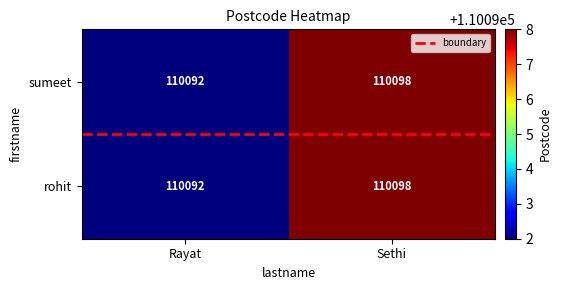

Rank the categories by rohit value from highest to lowest.

Sethi, Rayat